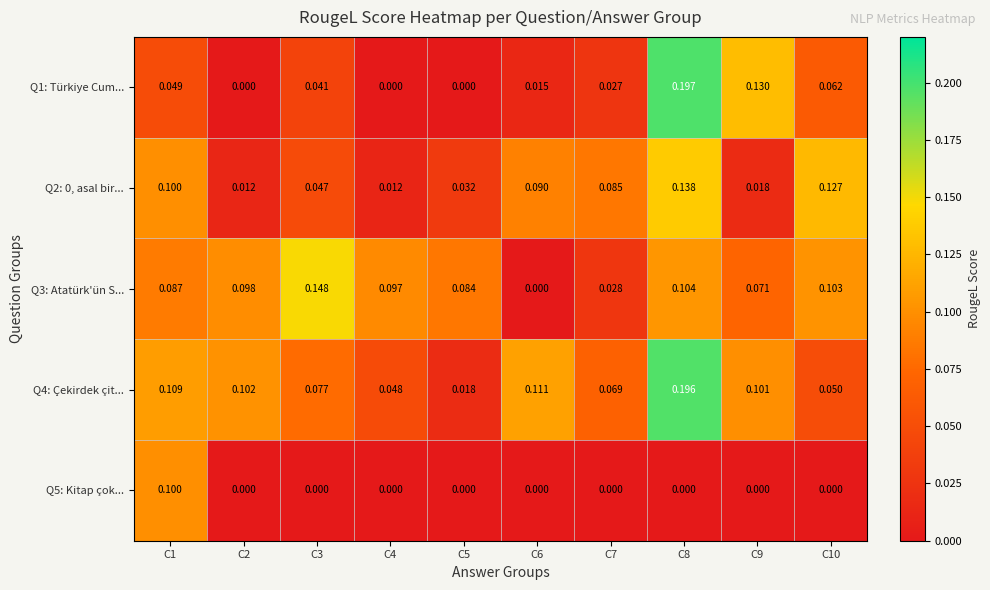

Which series has the largest total across all categories?

Q4: Çekirdek çit...